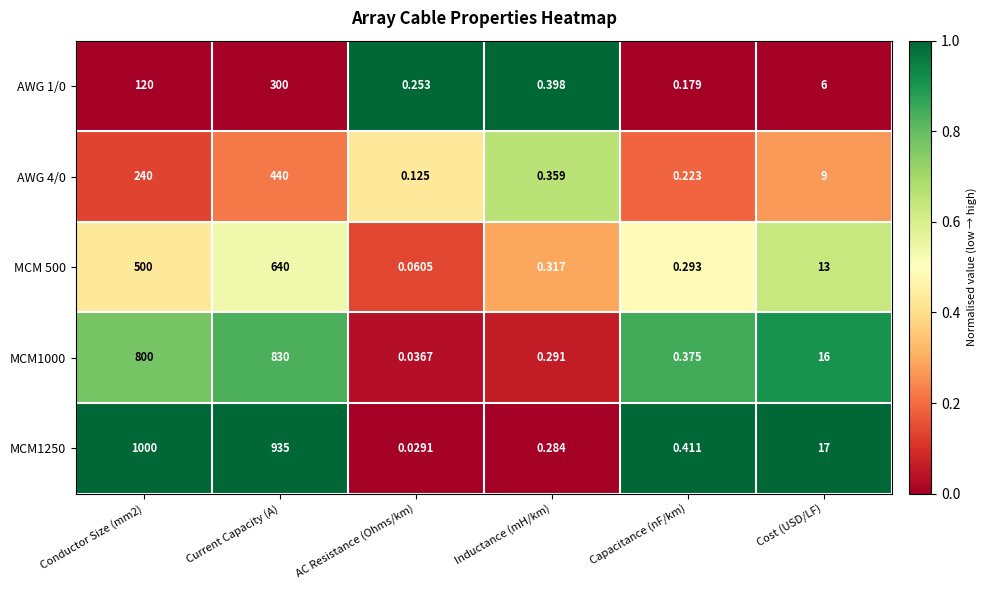

At which category is the sum across all series the highest?

Current Capacity (A)